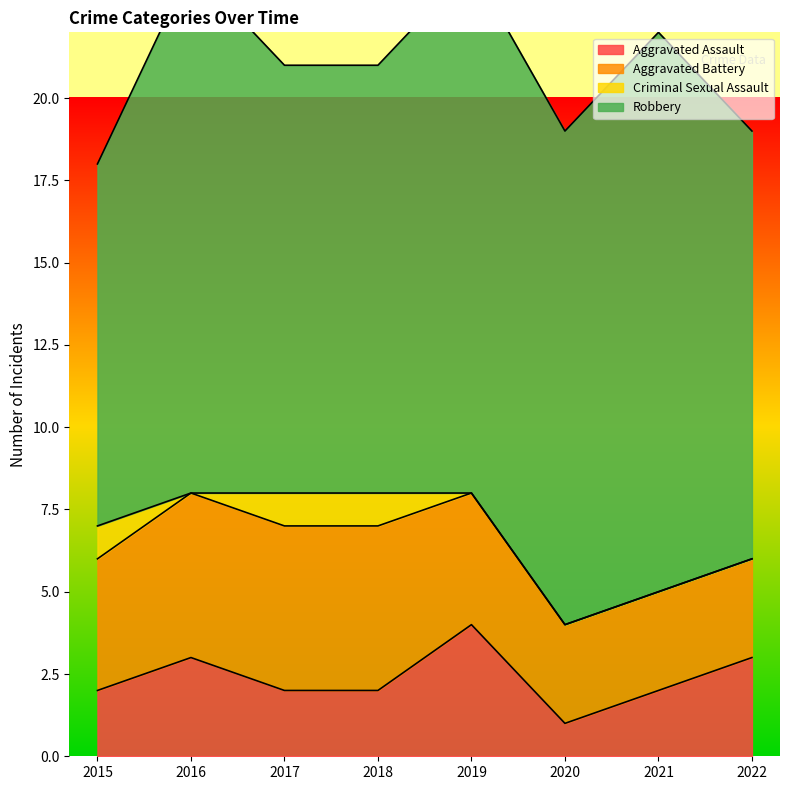

At how many categories does at least one series exceed 6?

8